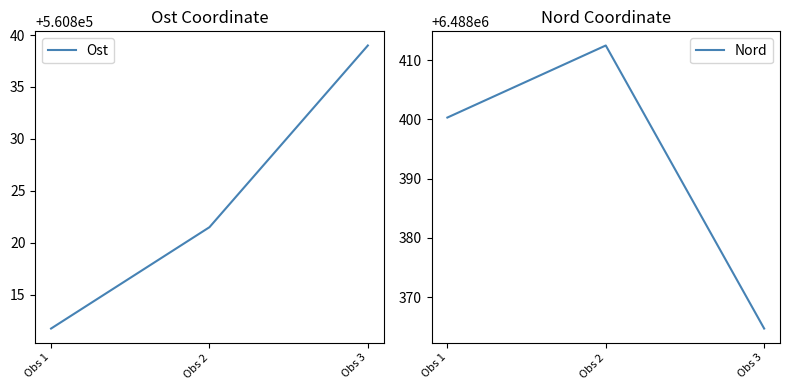

What is the value of the Nord point at the 2nd from the left?

6488412.5